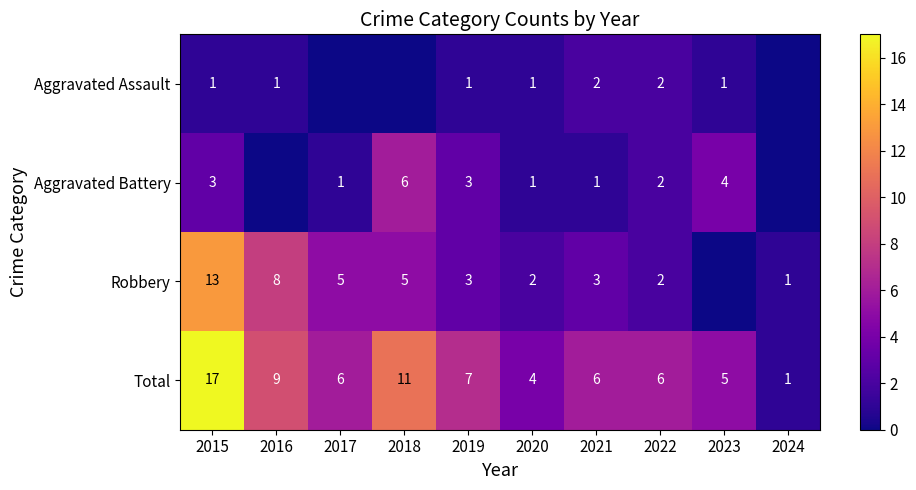

At 2015, list the series in order from smallest to largest.

Aggravated Assault, Aggravated Battery, Robbery, Total